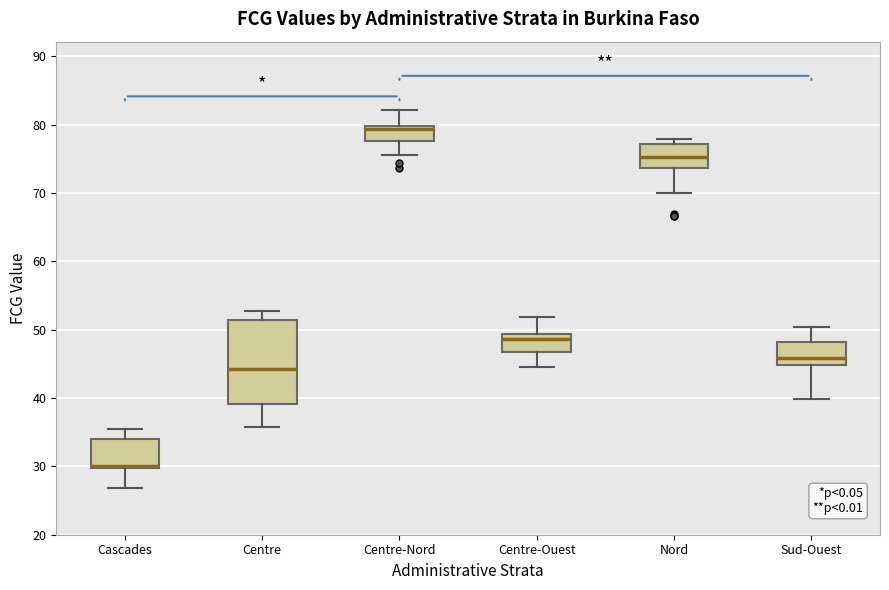

Reading left to right, read every box against the y-axis: the position of its median line, the range the box covers, and the ends of its whiskers. The values are not printed on the chart, so give them approximately, as read against the axis.

Cascades: median 30 (just above the box's lower edge), box 30 to 34, whiskers 27 to 36
Centre: median 44, box 39 to 51, whiskers 36 to 53
Centre-Nord: median 79, box 78 to 80, whiskers 76 to 82
Centre-Ouest: median 49 (just below the box's upper edge), box 47 to 49, whiskers 45 to 52
Nord: median 75, box 74 to 77, whiskers 70 to 78
Sud-Ouest: median 46, box 45 to 48, whiskers 40 to 50